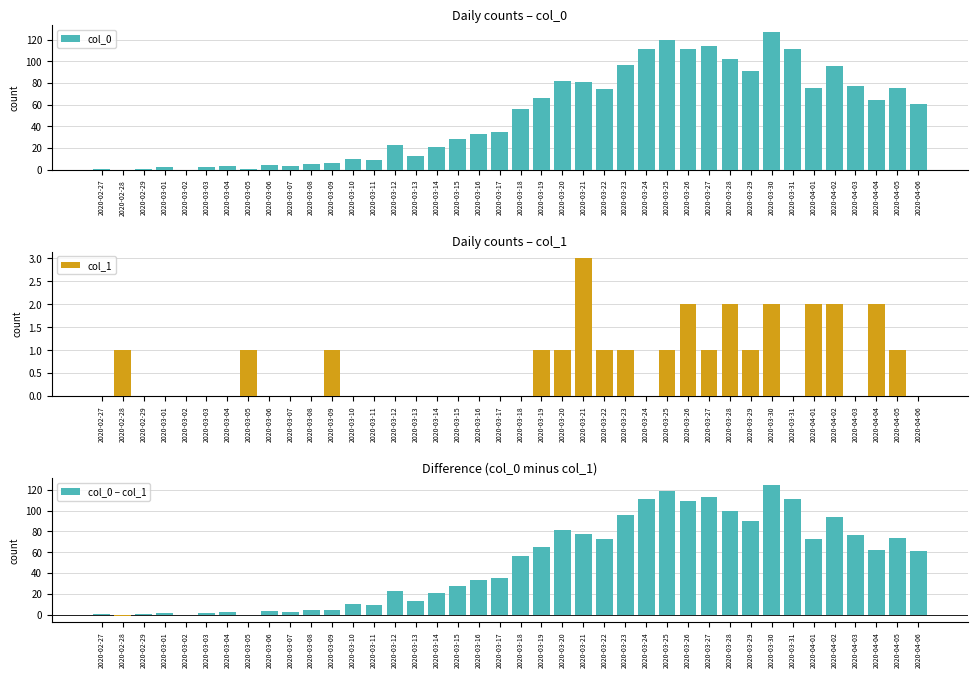

What is the label of the 32nd bar from the right?

2020-03-06